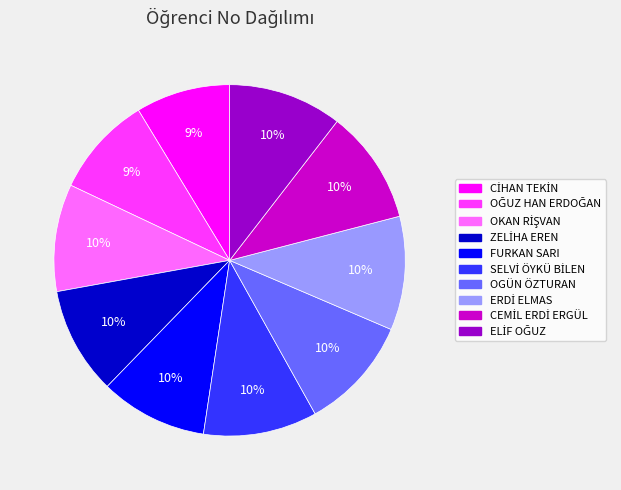

To the nearest percent, what is the average slice percentage?

10%